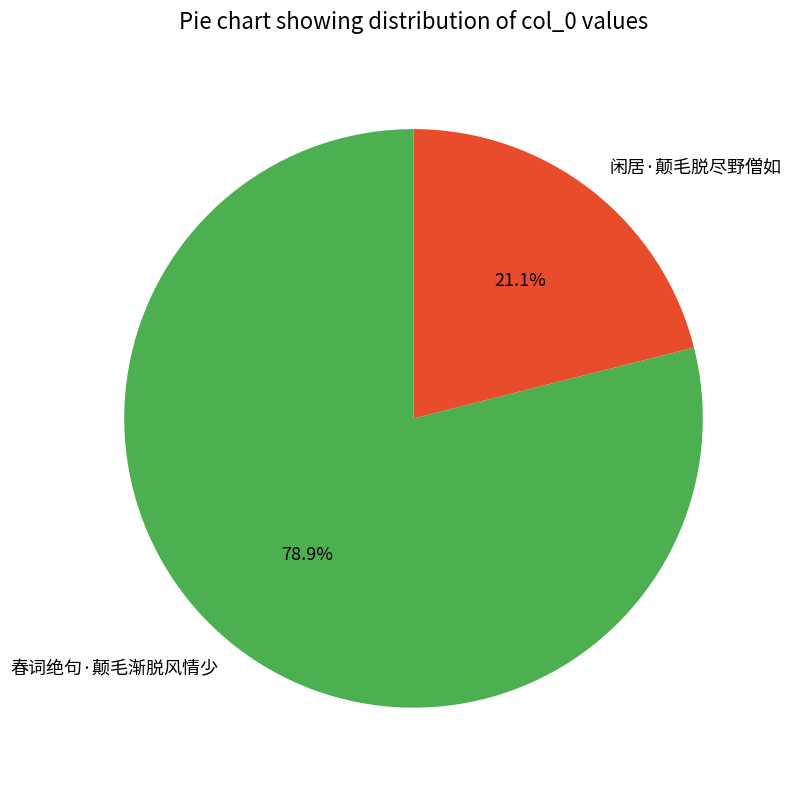

How many slices are in this pie chart?

2